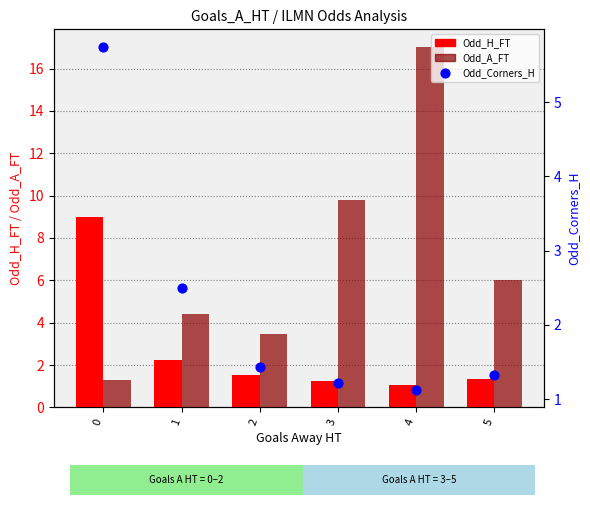

Which series contains the highest Y value?

Odd_A_FT